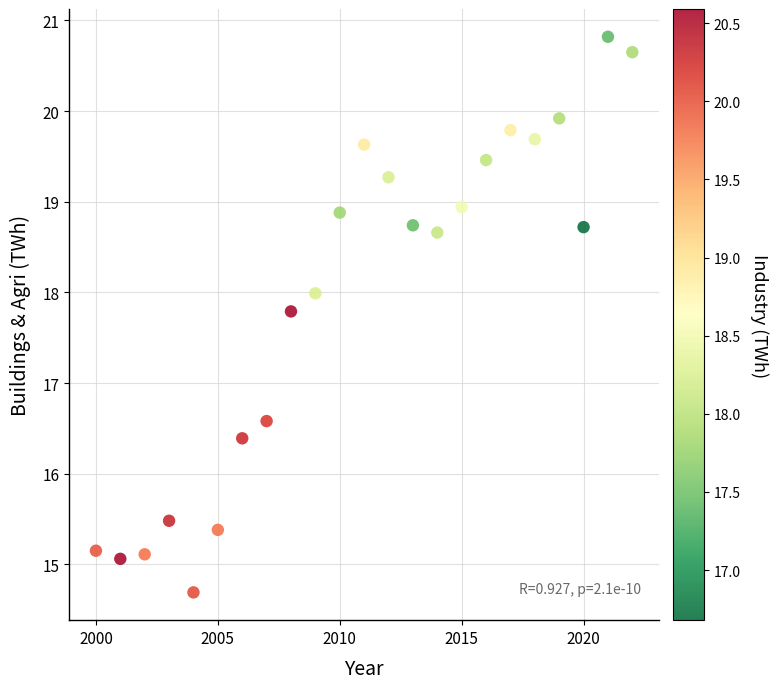

What Y value in the scatter plot is closest to 17?

16.6